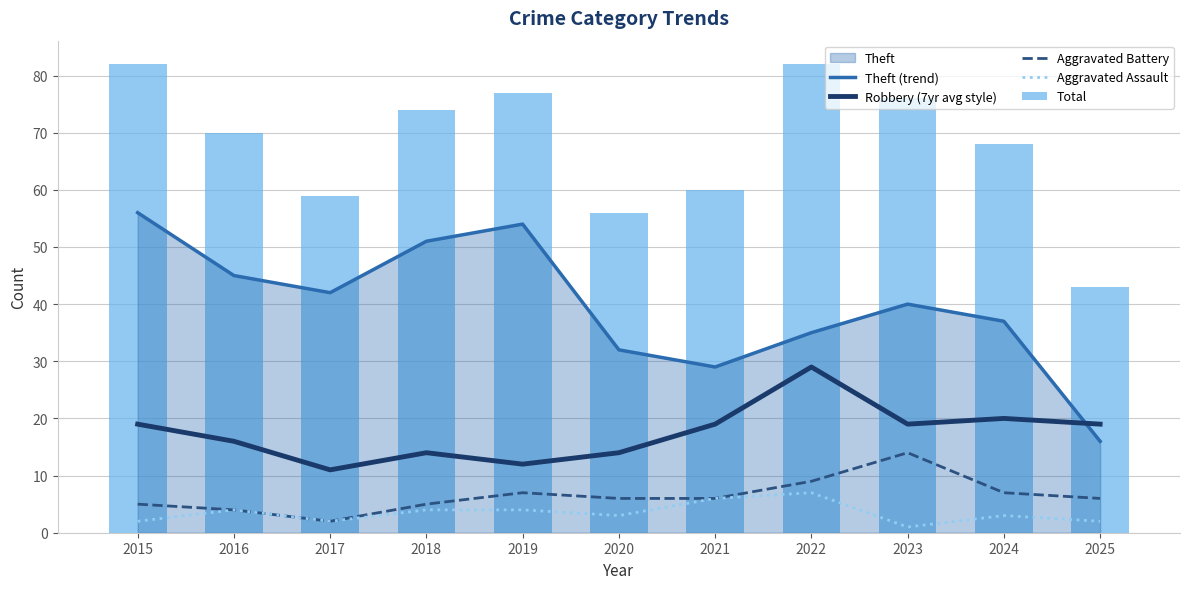

What is the spread (max minus min) of values at 2015?

80